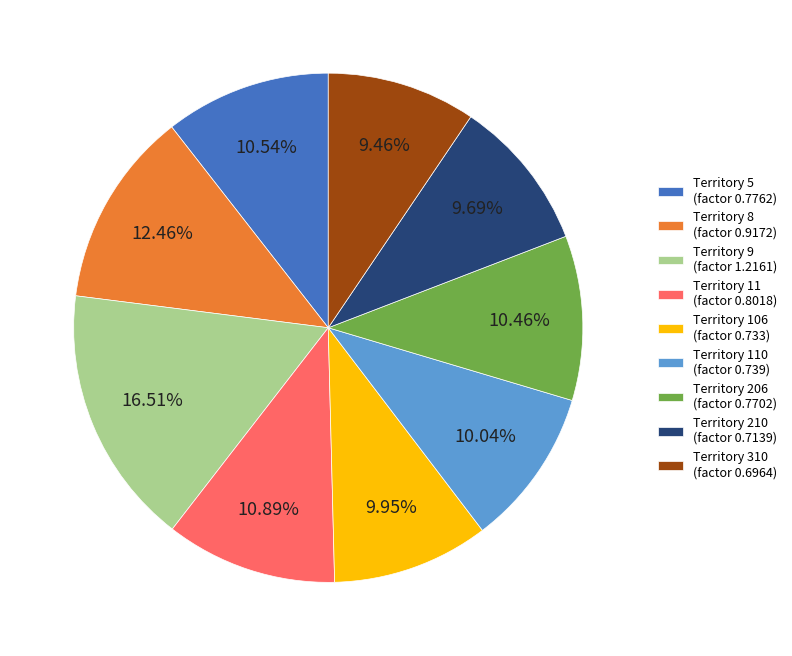

To the nearest percent, what is the average slice percentage?

11%